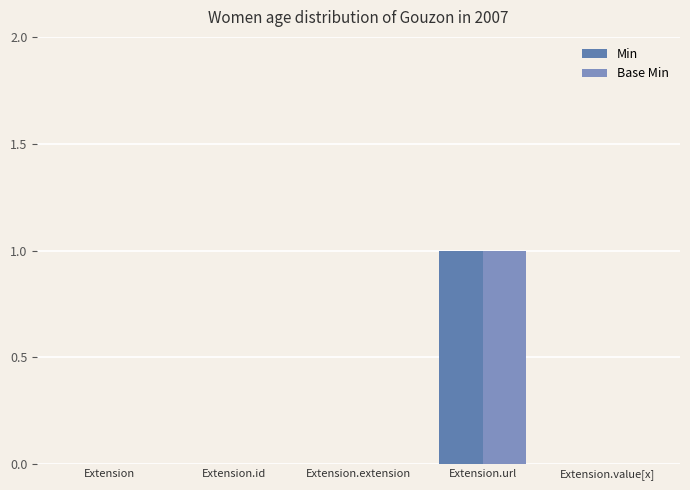

How many Base Min values are between 0 and 1?

5